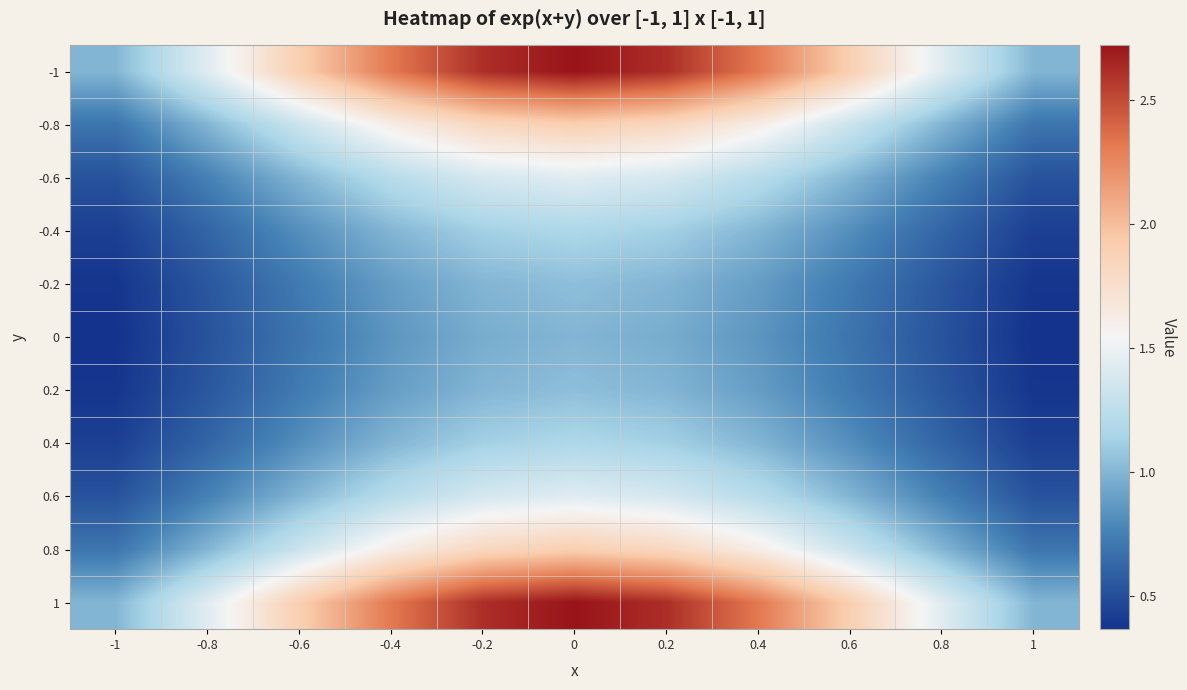

Which category has the lowest value across all series?

-1